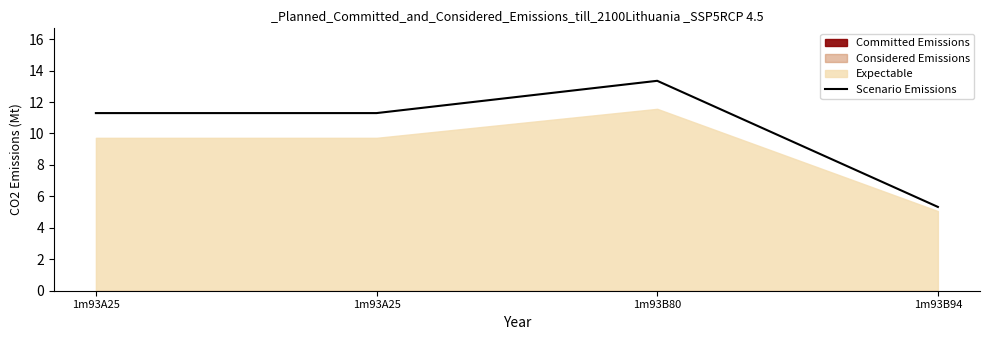

Rank the categories by value from lowest to highest.

1m93B94, 1m93A25, 1m93A25, 1m93B80